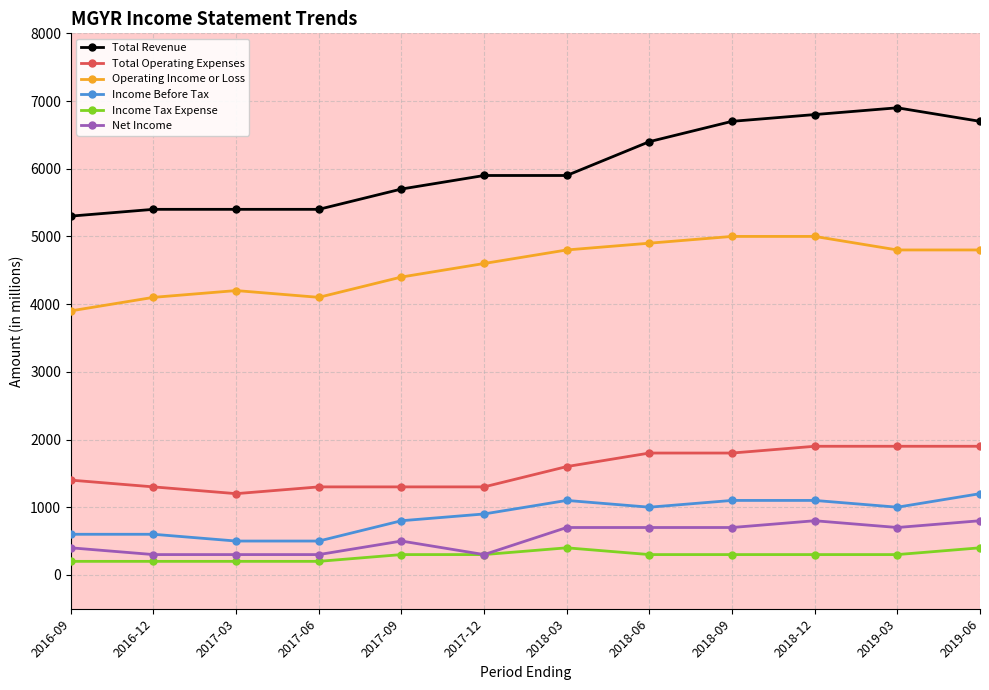

What position from the right is 2016-09?

12